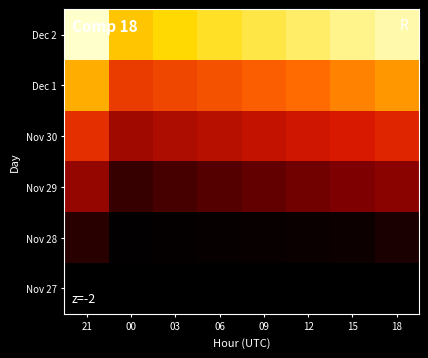

Rank the series at 09 from lowest to highest value.

Nov 27, Nov 28, Nov 29, Nov 30, Dec 1, Dec 2